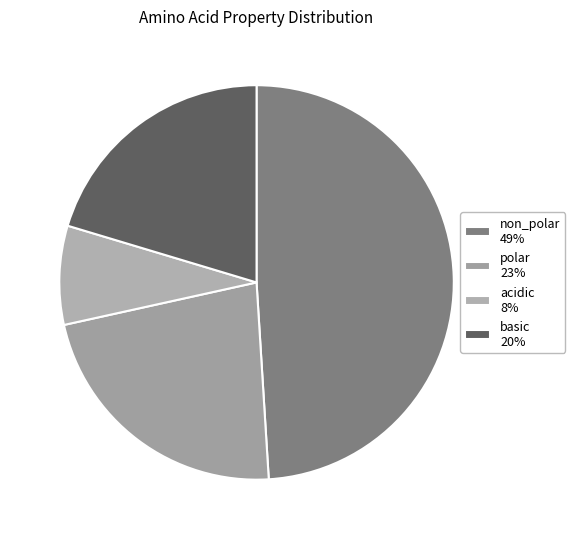

How many segments does this pie chart have?

4